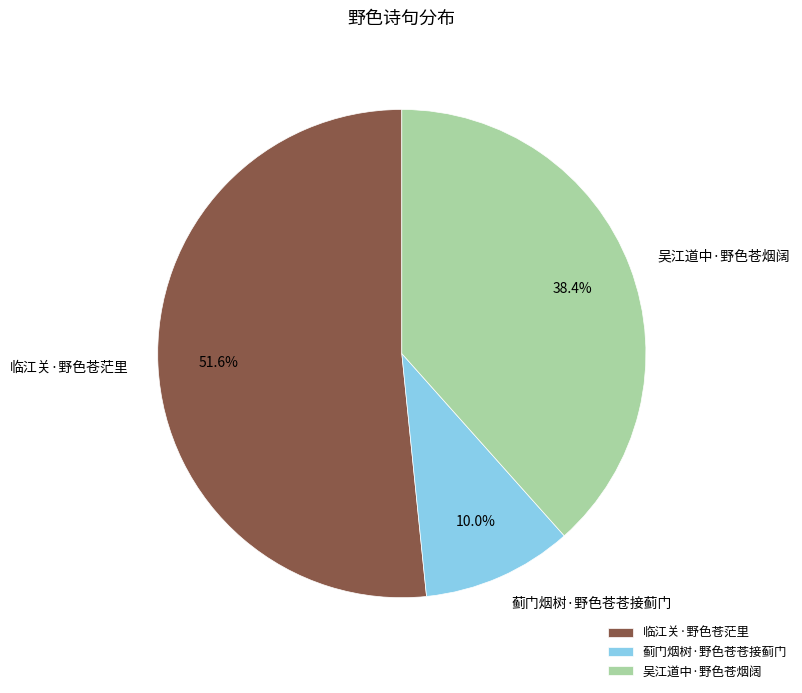

What percentage do 吴江道中·野色苍烟阔 and 临江关·野色苍茫里 together represent?

90.0%